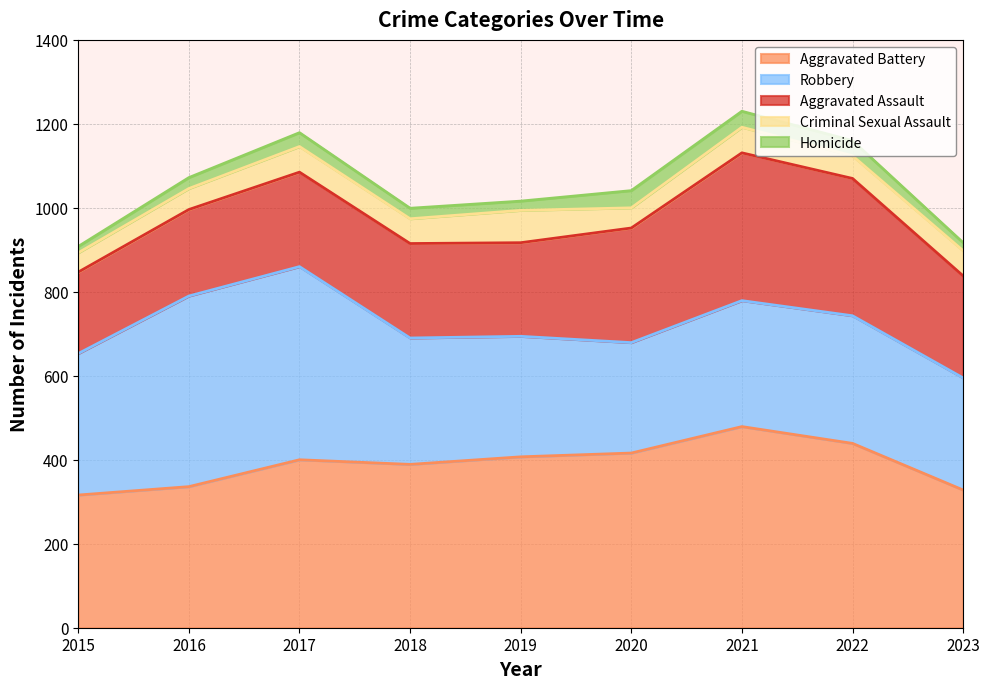

Reading left to right, list all the values displayed in this chart.

Aggravated Assault: 2015=194	2016=206	2017=225	2018=225	2019=223	2020=273	2021=352	2022=327	2023=243
Aggravated Battery: 2015=316	2016=336	2017=400	2018=389	2019=407	2020=416	2021=479	2022=439	2023=328
Criminal Sexual Assault: 2015=46	2016=50	2017=61	2018=59	2019=77	2020=48	2021=61	2022=54	2023=60
Homicide: 2015=15	2016=26	2017=33	2018=25	2019=22	2020=41	2021=38	2022=36	2023=19
Robbery: 2015=337	2016=454	2017=460	2018=301	2019=287	2020=263	2021=300	2022=304	2023=267